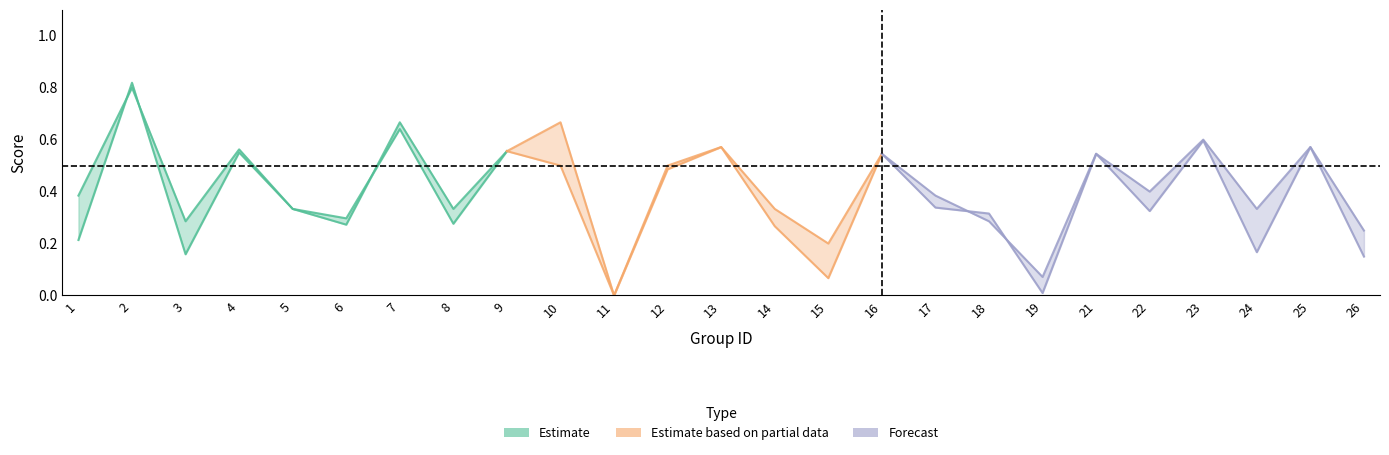

What is the sum of the accuracy values at 15 and 18?

0.5